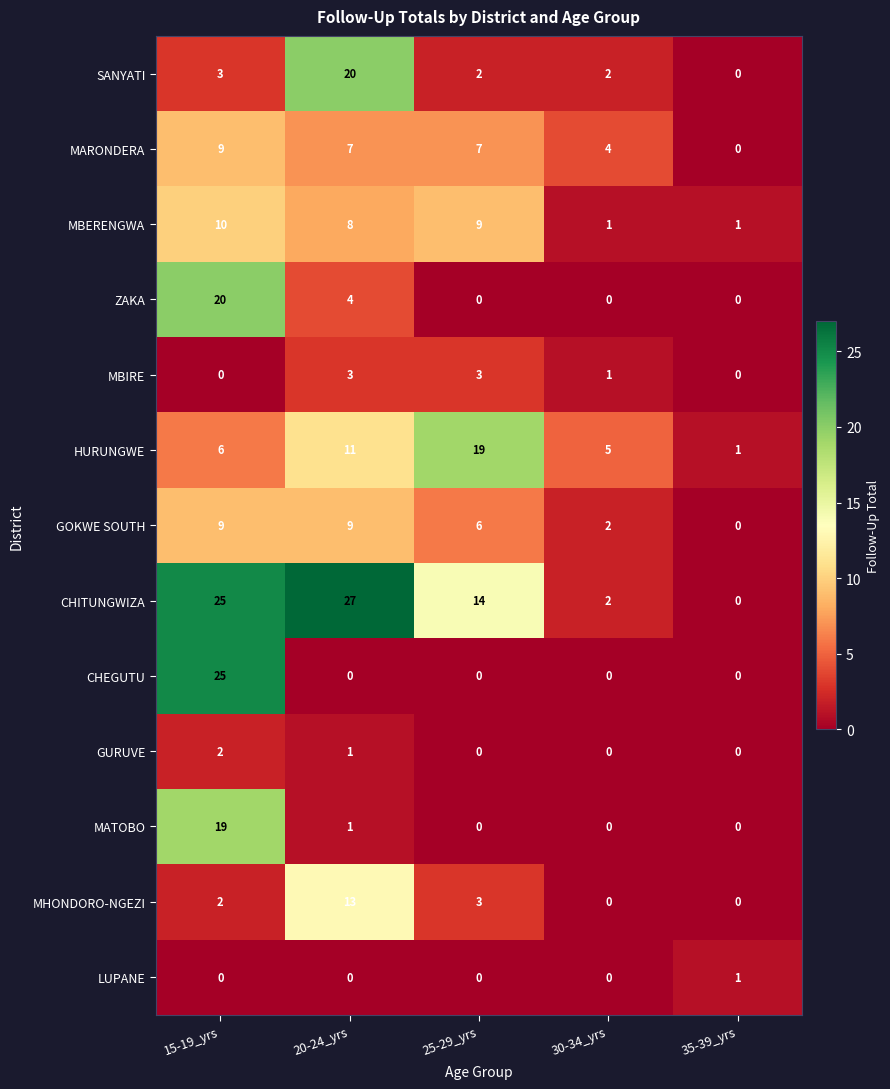

What is the difference between the second highest and minimum values in the CHITUNGWIZA series?

25